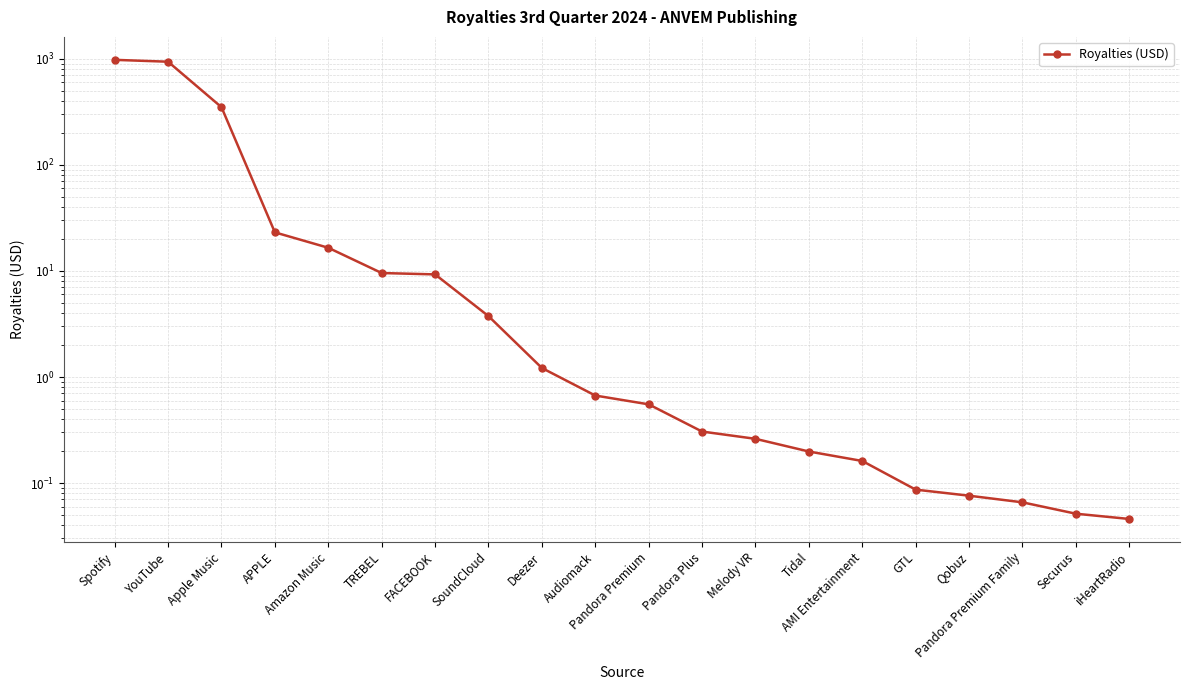

What is the average value?

116.8